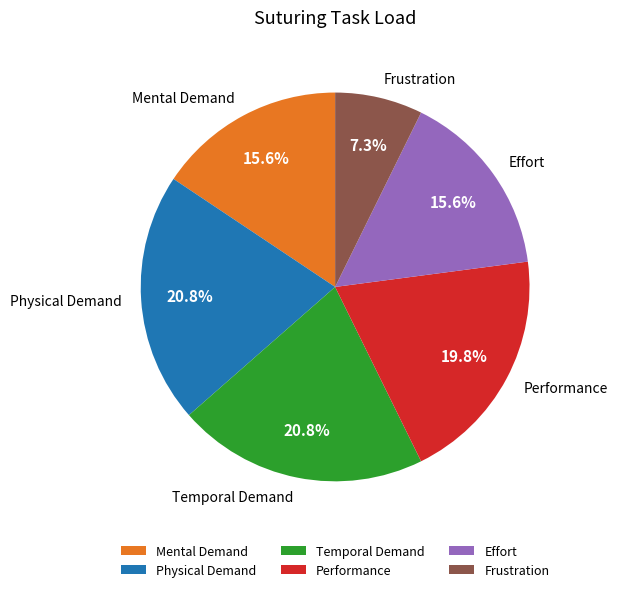

Which slice is the smallest?

Frustration